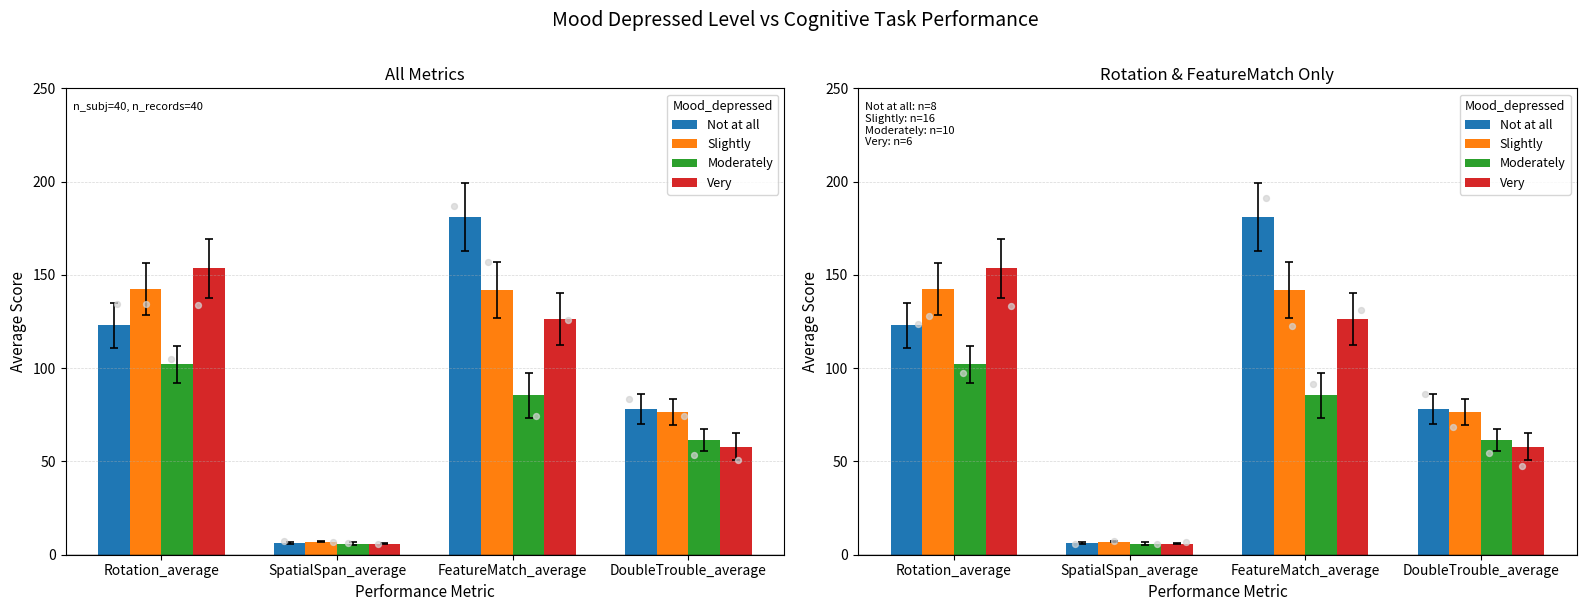

At which category is the sum across all series the highest?

FeatureMatch_average